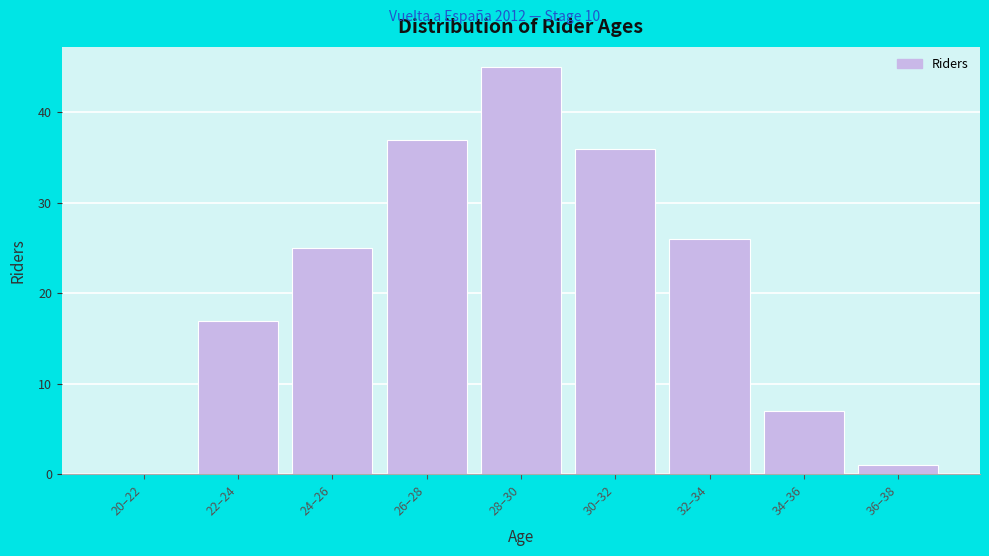

Reading right to left, list all the values displayed in this chart.

36–38=1	34–36=7	32–34=26	30–32=36	28–30=45	26–28=37	24–26=25	22–24=17	20–22=0